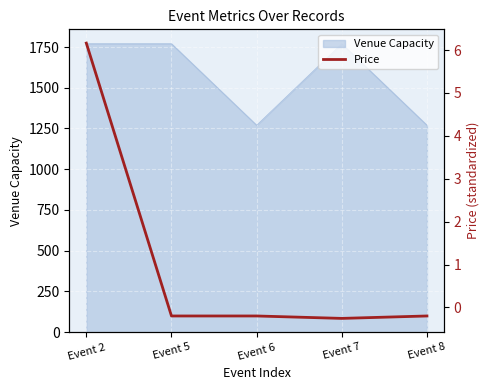

The value of Venue Capacity at Event 6 is 1270. True or false?

True